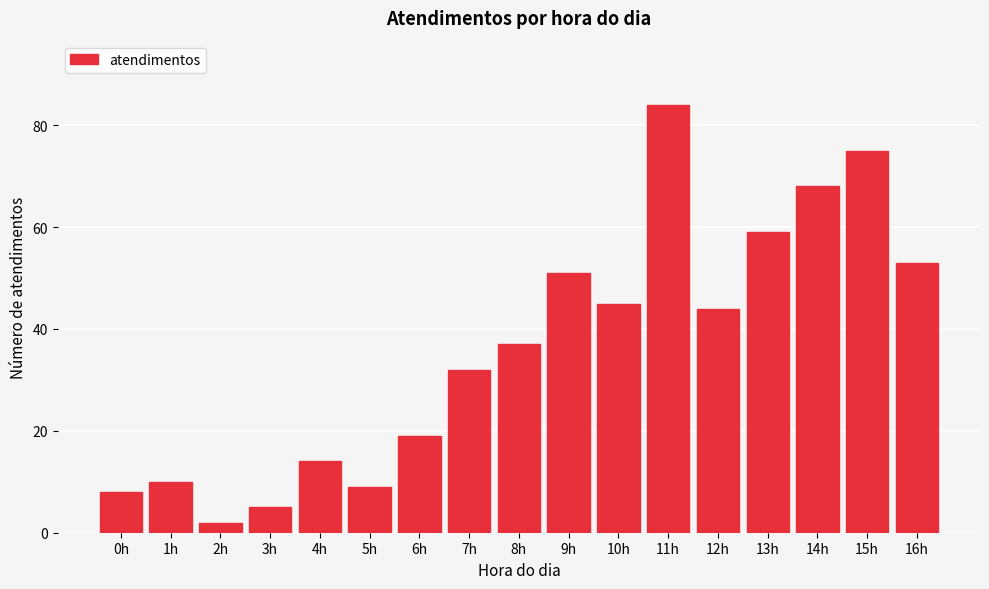

Reading right to left, what are all the values shown in this chart?

53	75	68	59	44	84	45	51	37	32	19	9	14	5	2	10	8